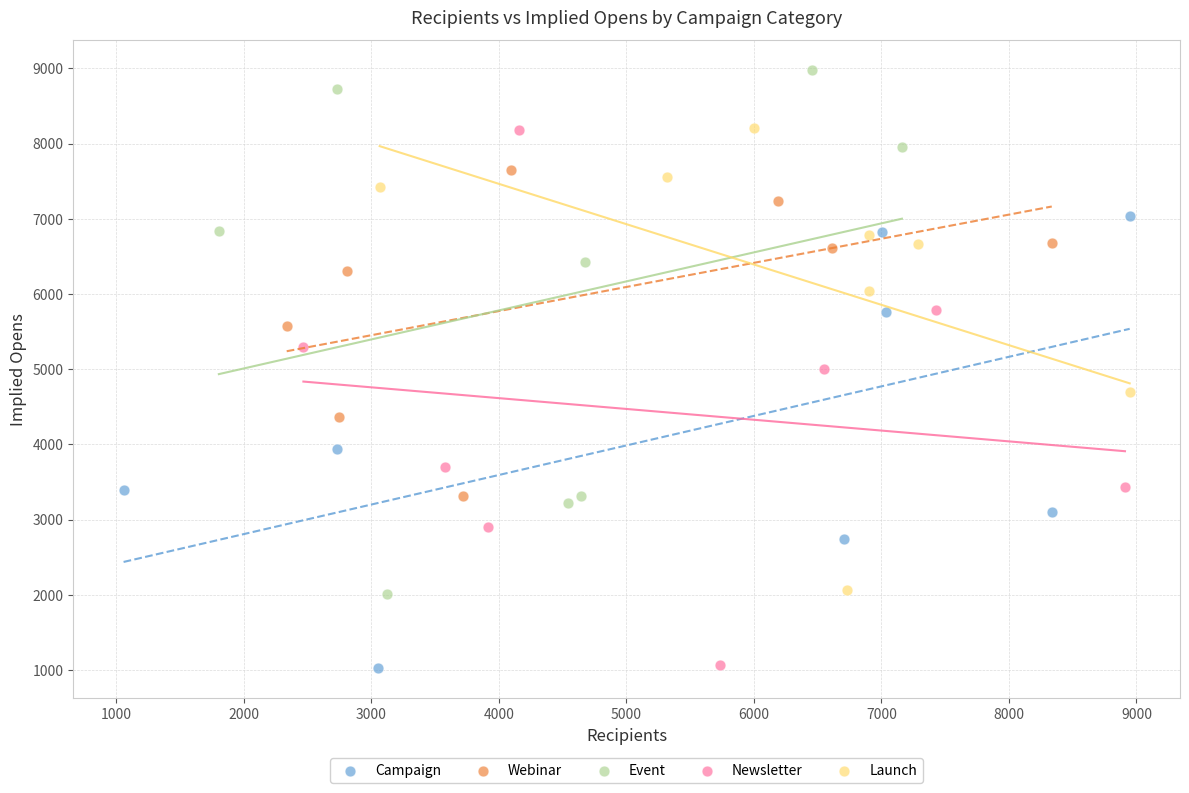

Which series contains the highest Y value?

Event